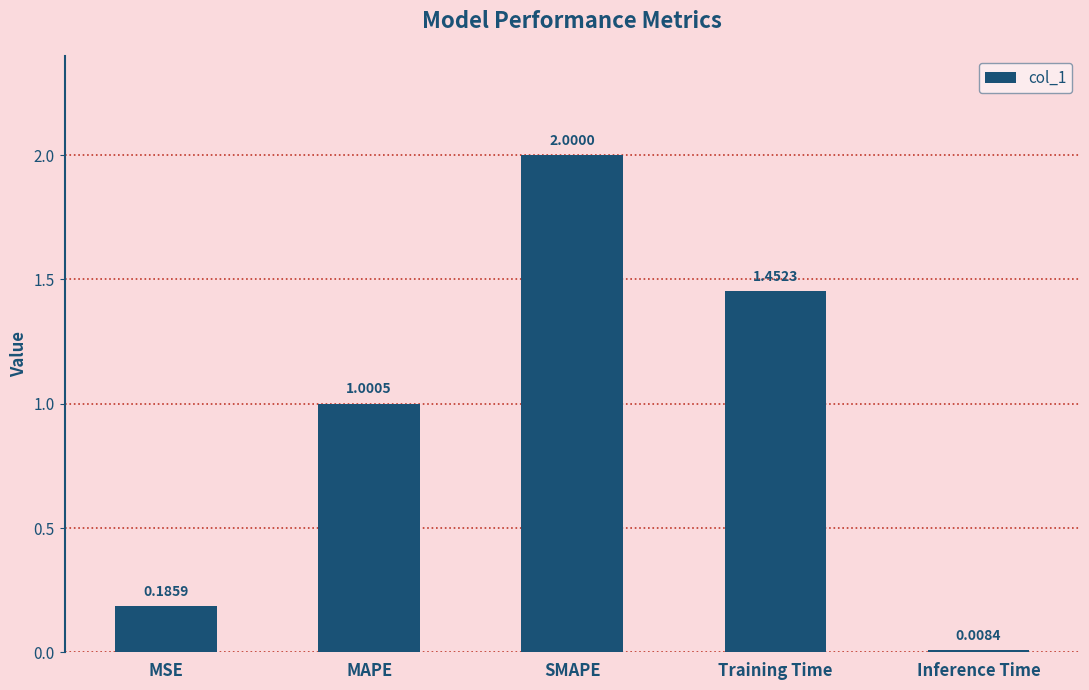

What is the label of the 4th bar from the right?

MAPE